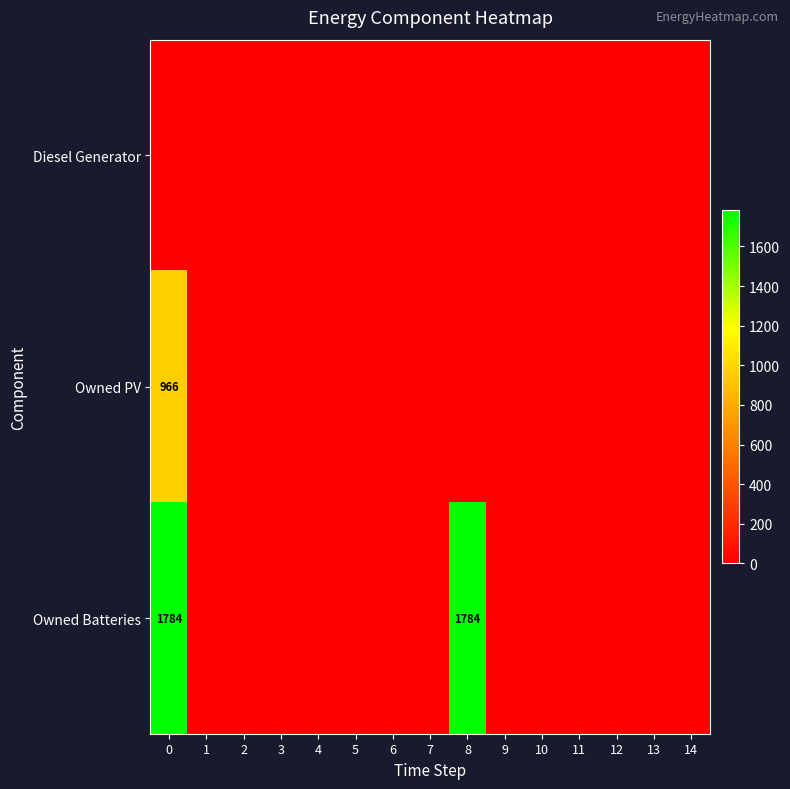

The value of Owned PV at 0 is 466. True or false?

False